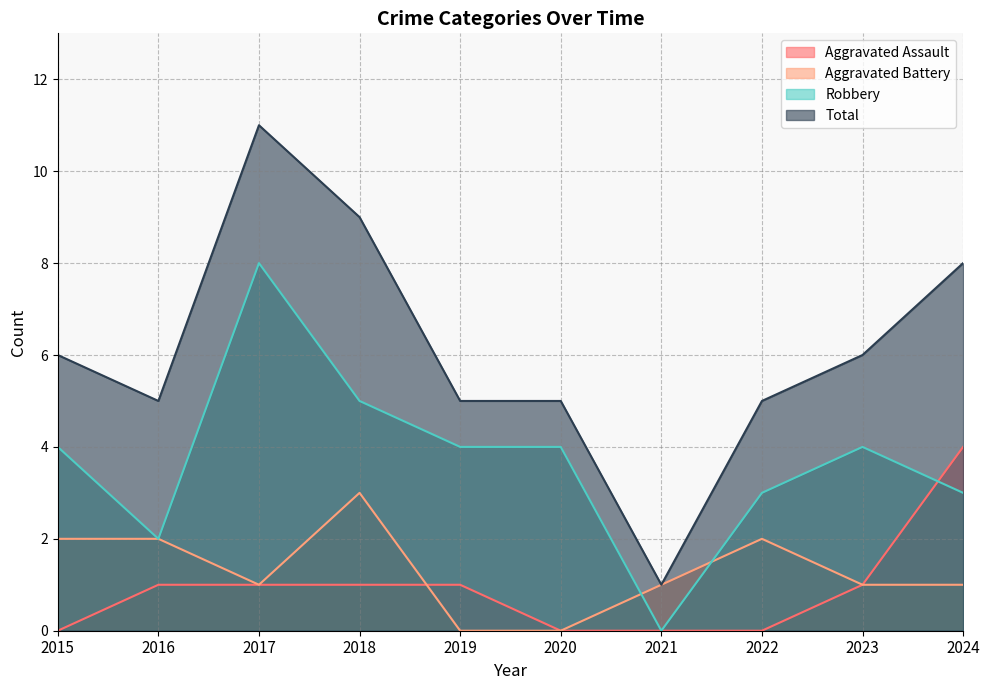

Count the Total values in the range 5 to 8.

7